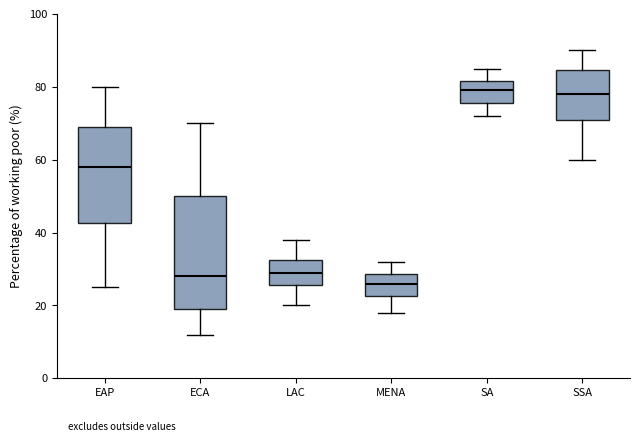

Where does the upper whisker of the box for MENA end on the y-axis? The values are not printed on the chart, so give them approximately, as read against the axis.

32